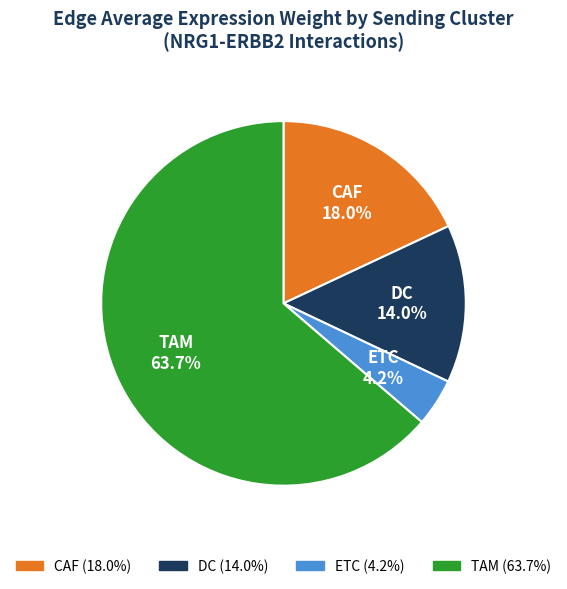

To the nearest percent, what is the difference between the ETC and CAF slice percentages?

14%